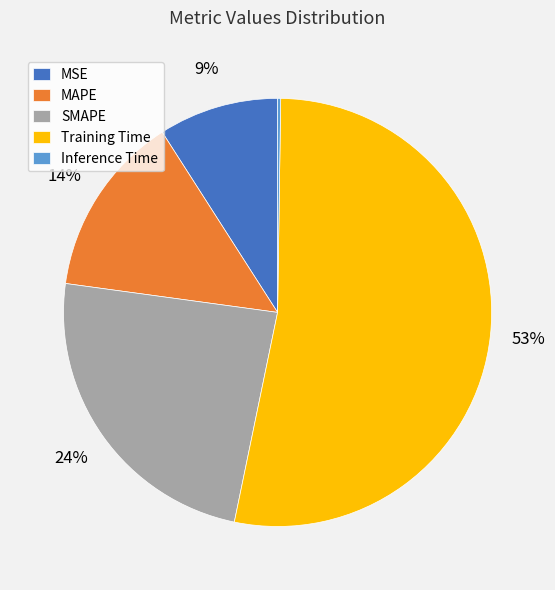

True or false: SMAPE accounts for 24% of the total.

True